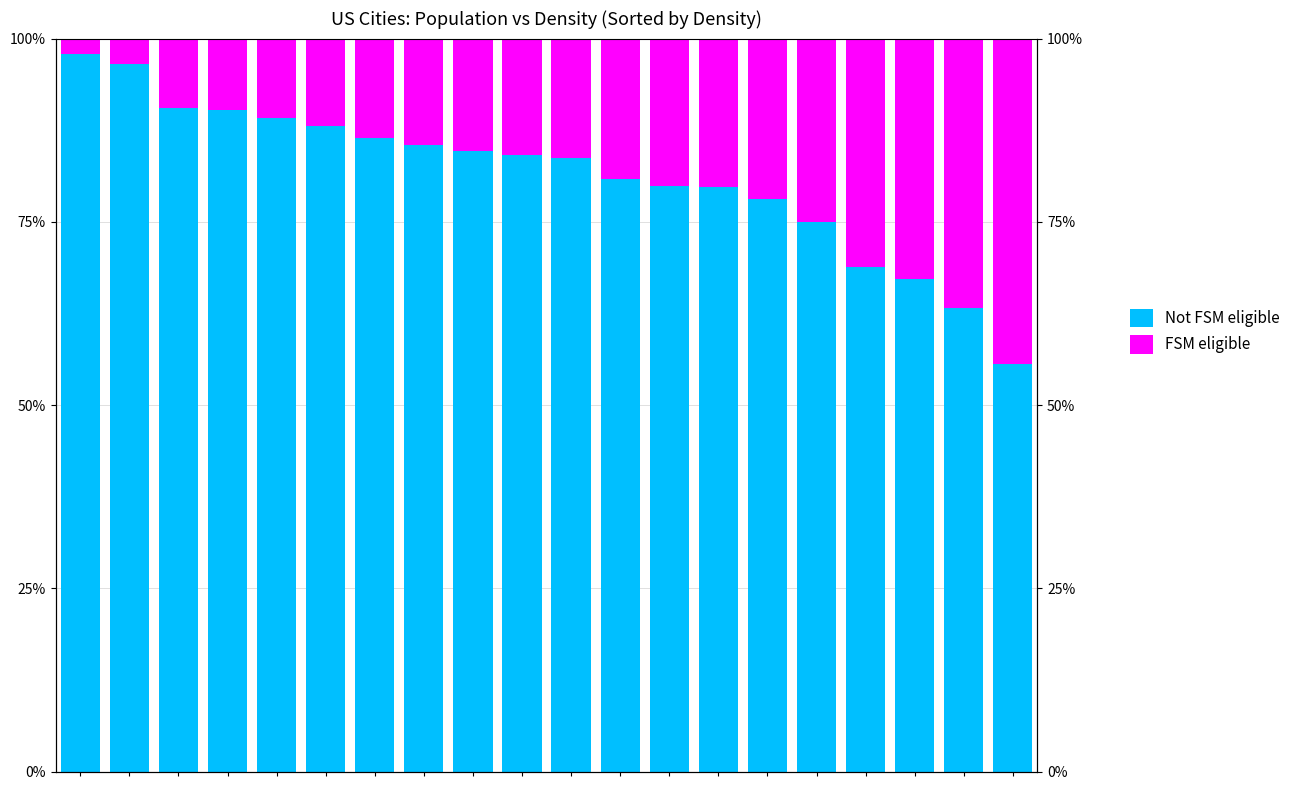

Is it true that Not FSM eligible equals 1.2 at 15?

False